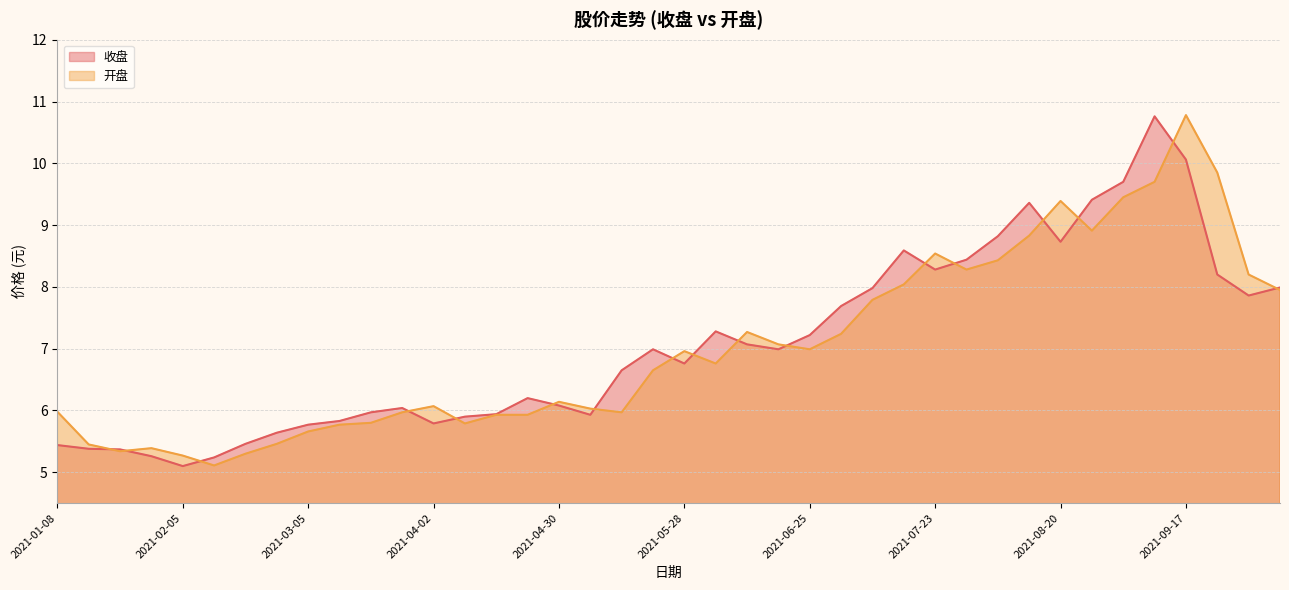

Reading left to right, extract all data points from this chart.

收盘: 5.4	5.4	5.4	5.3	5.1	5.2	5.5	5.6	5.8	5.8	6.0	6.0	5.8	5.9	5.9	6.2	6.1	5.9	6.7	7.0	6.8	7.3	7.1	7.0	7.2	7.7	8.0	8.6	8.3	8.4	8.8	9.4	8.7	9.4	9.7	10.8	10.1	8.2	7.9	8.0
开盘: 6.0	5.5	5.3	5.4	5.3	5.1	5.3	5.5	5.7	5.8	5.8	6.0	6.1	5.8	5.9	5.9	6.1	6.0	6.0	6.7	7.0	6.8	7.3	7.1	7.0	7.2	7.8	8.0	8.5	8.3	8.4	8.8	9.4	8.9	9.4	9.7	10.8	9.8	8.2	8.0